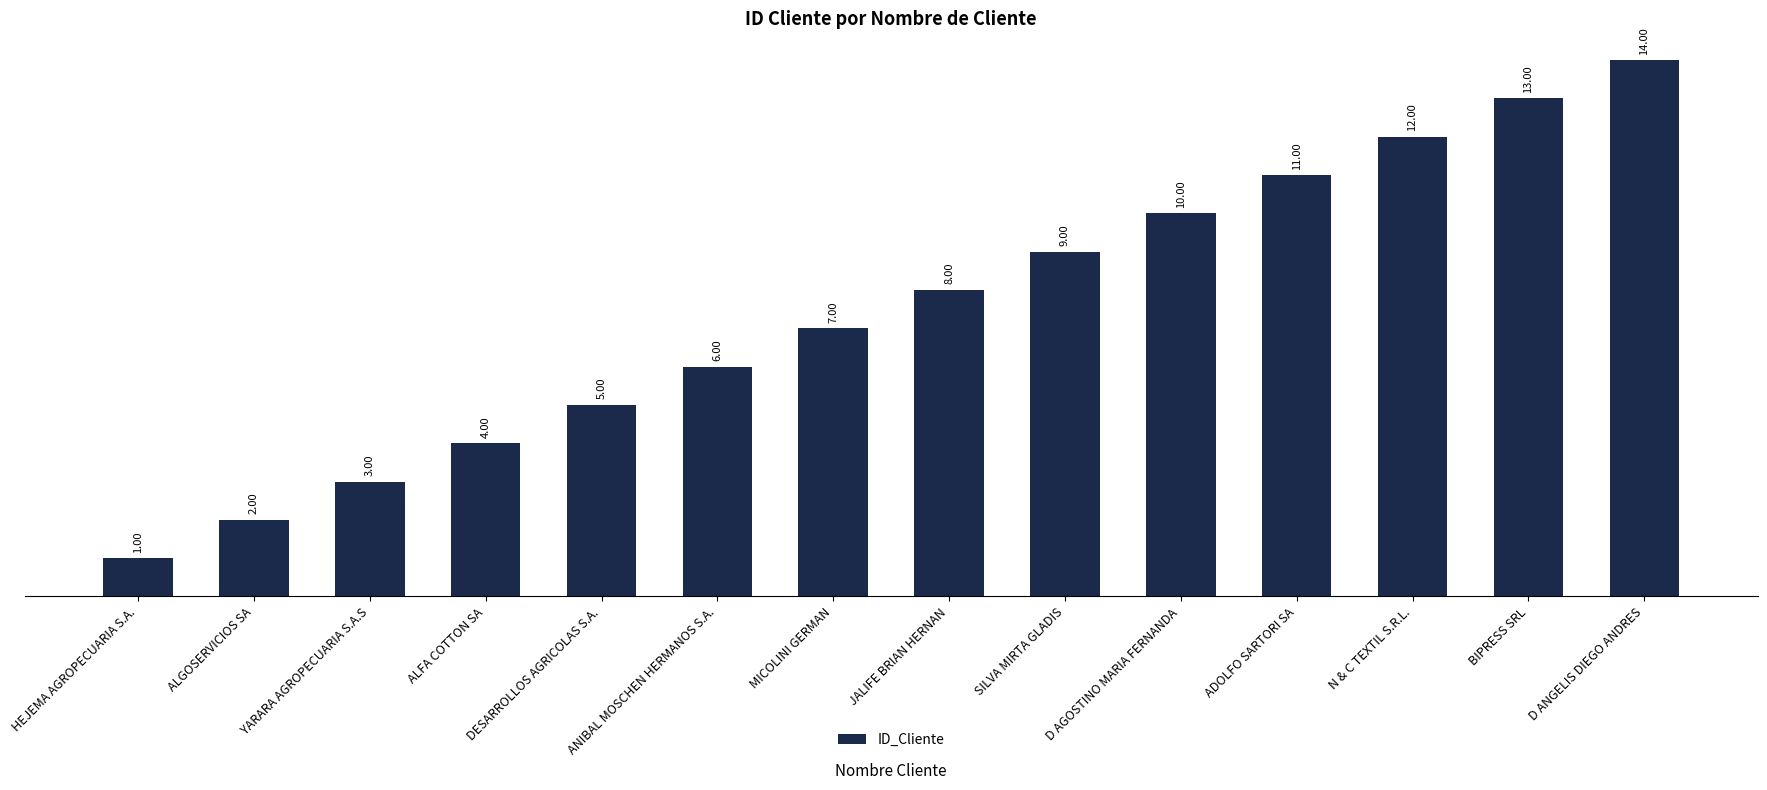

Reading right to left, what are all the values shown in this chart?

D ANGELIS DIEGO ANDRES=14	BIPRESS SRL=13	N & C TEXTIL S.R.L.=12	ADOLFO SARTORI SA=11	D AGOSTINO MARIA FERNANDA=10	SILVA MIRTA GLADIS=9	JALIFE BRIAN HERNAN=8	MICOLINI GERMAN=7	ANIBAL MOSCHEN HERMANOS S.A.=6	DESARROLLOS AGRICOLAS S.A.=5	ALFA COTTON SA=4	YARARA AGROPECUARIA S.A.S=3	ALGOSERVICIOS SA=2	HEJEMA AGROPECUARIA S.A.=1